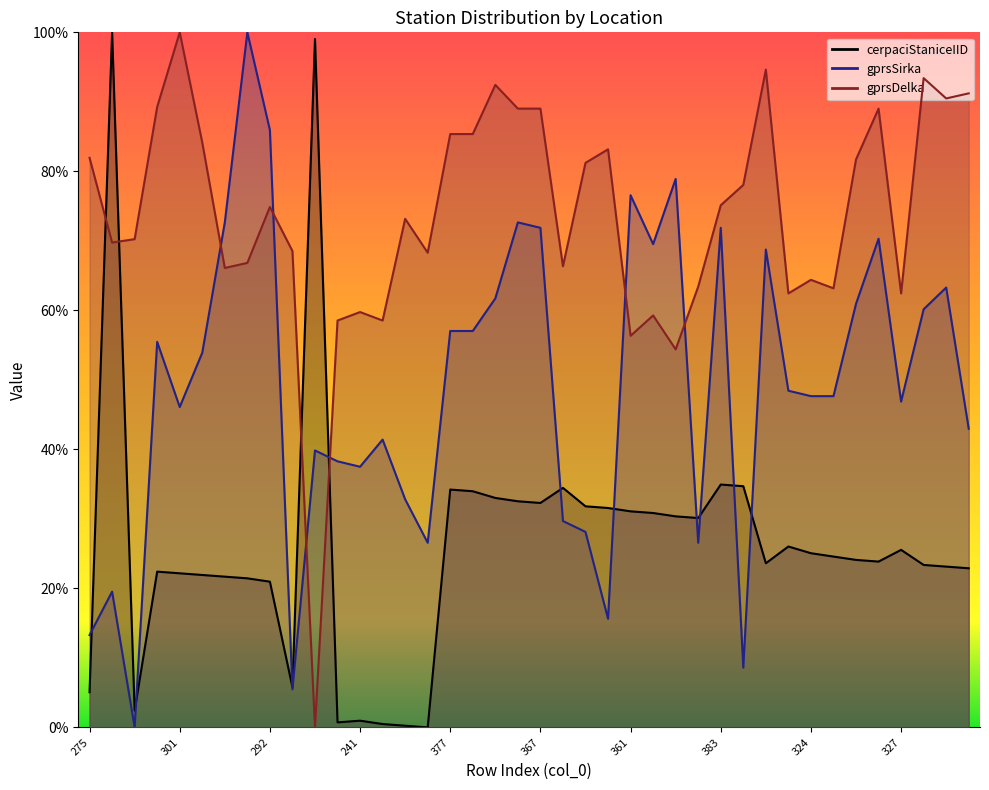

What is the sum of the cerpaciStaniceIID values at 367 and 311?

0.6